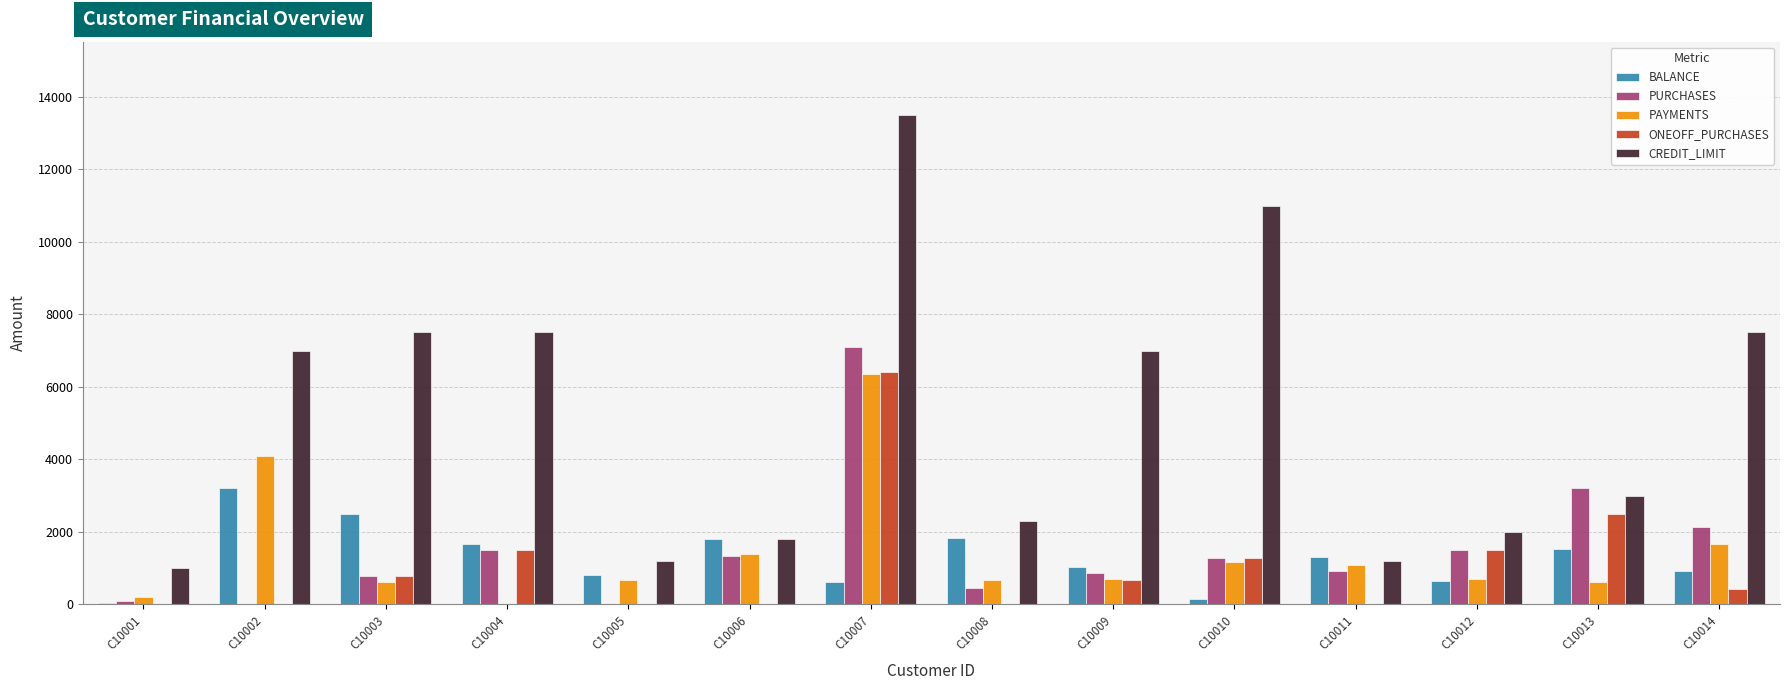

Count the number of data series in this chart.

5